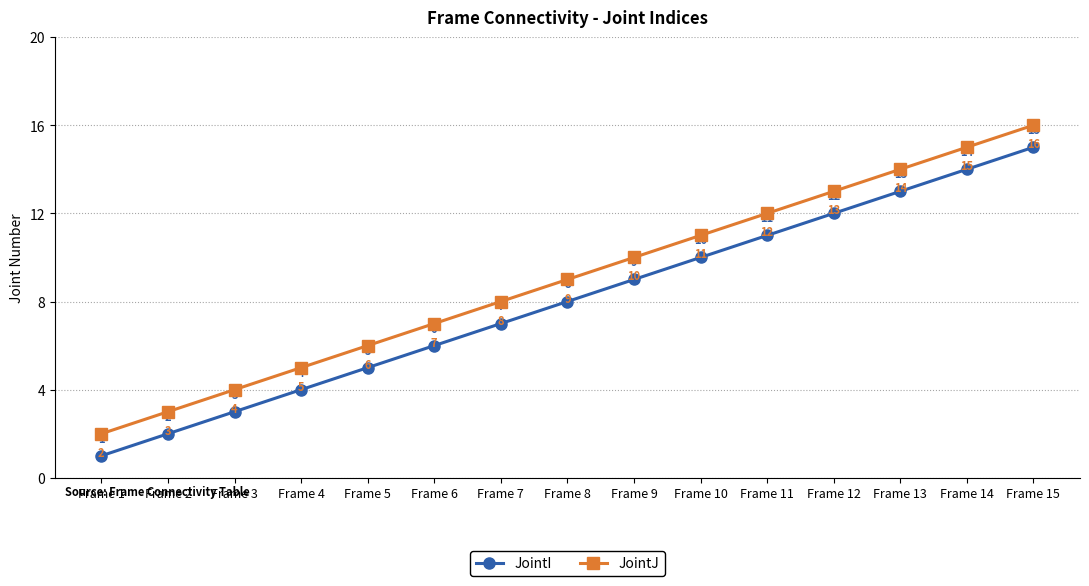

True or false: JointI and JointJ cross at least once.

False